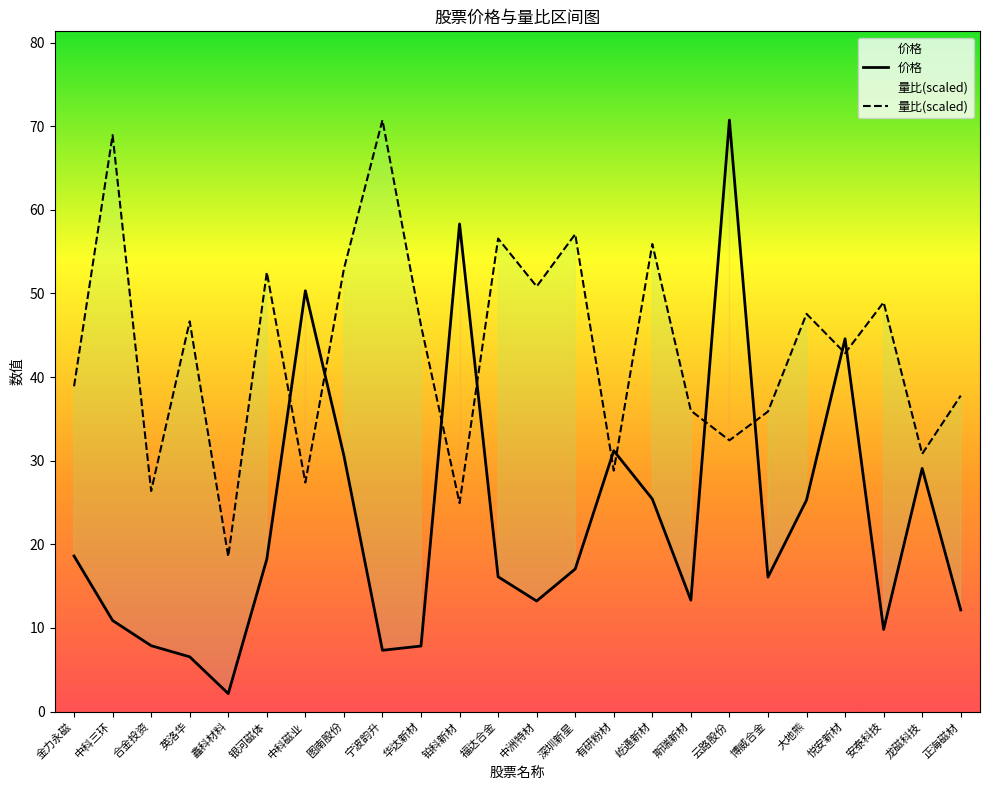

What are all the series names shown in the legend?

价格, 量比